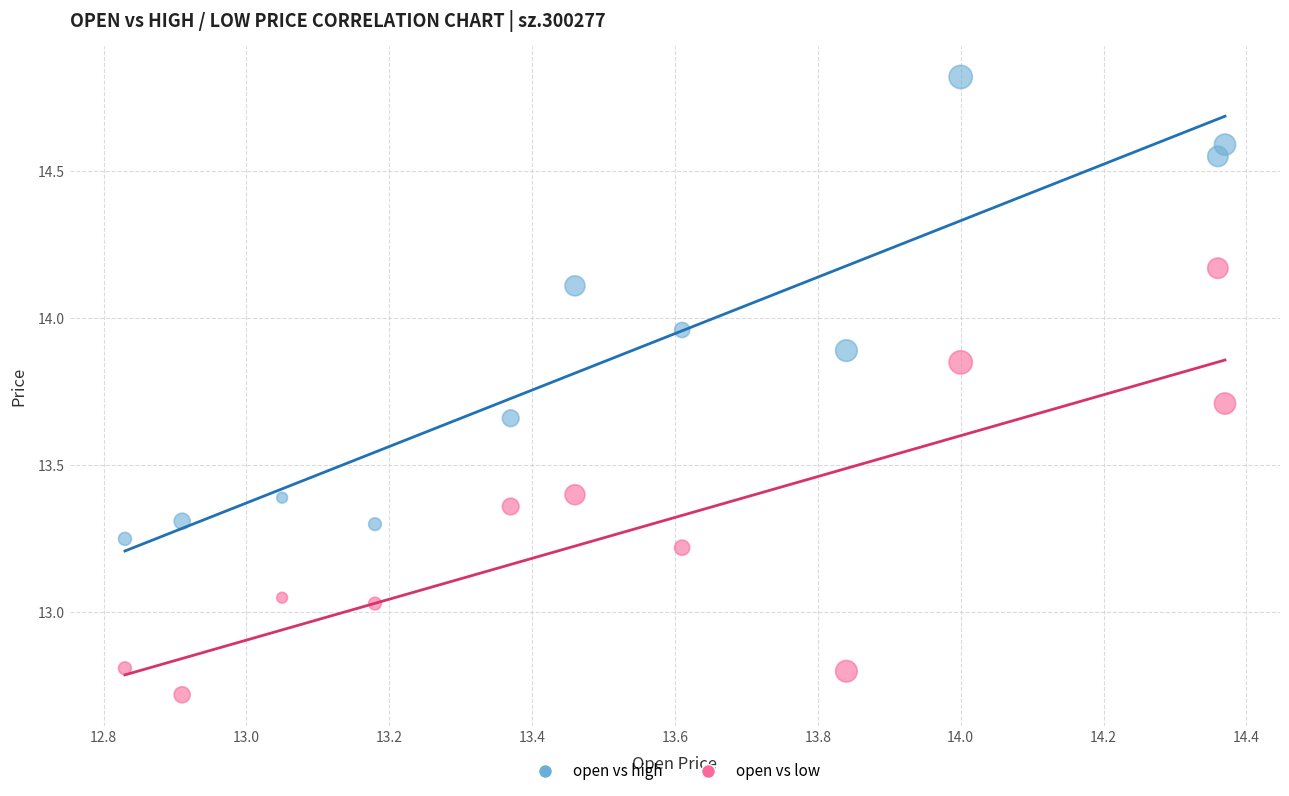

Across all data points, what is the range of X values (max minus min)?

1.5